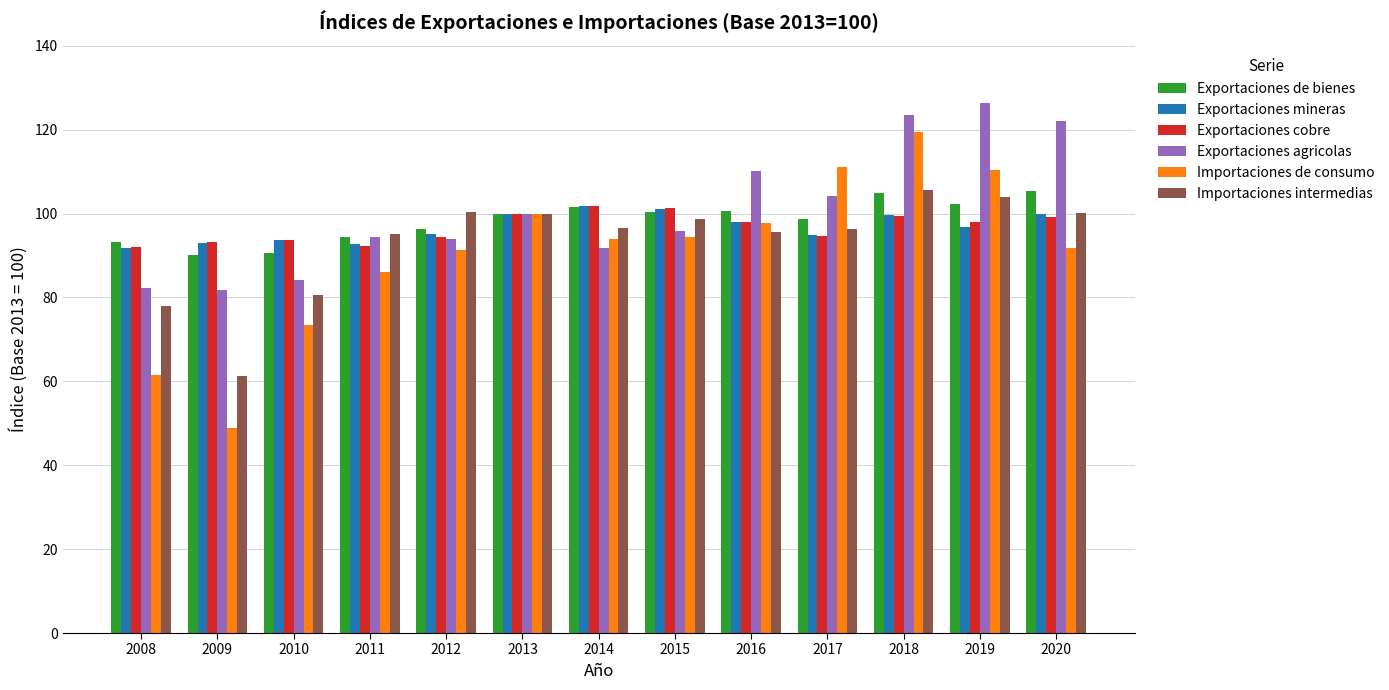

Is it true that Exportaciones mineras equals 99.6 at 2018?

True